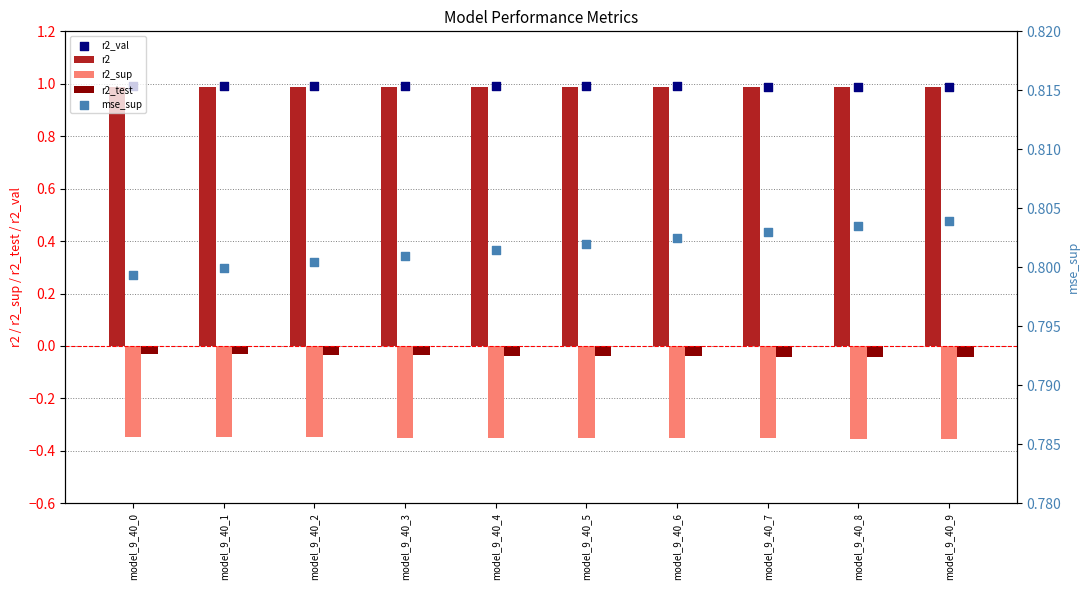

Which series has the largest Y range (max minus min)?

r2_test